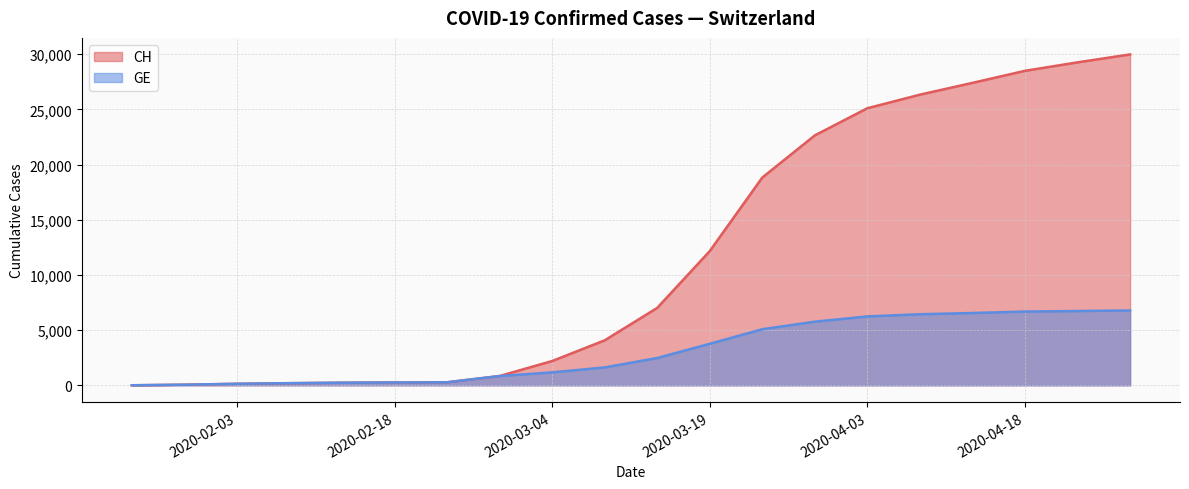

What is the greatest value displayed?

29981